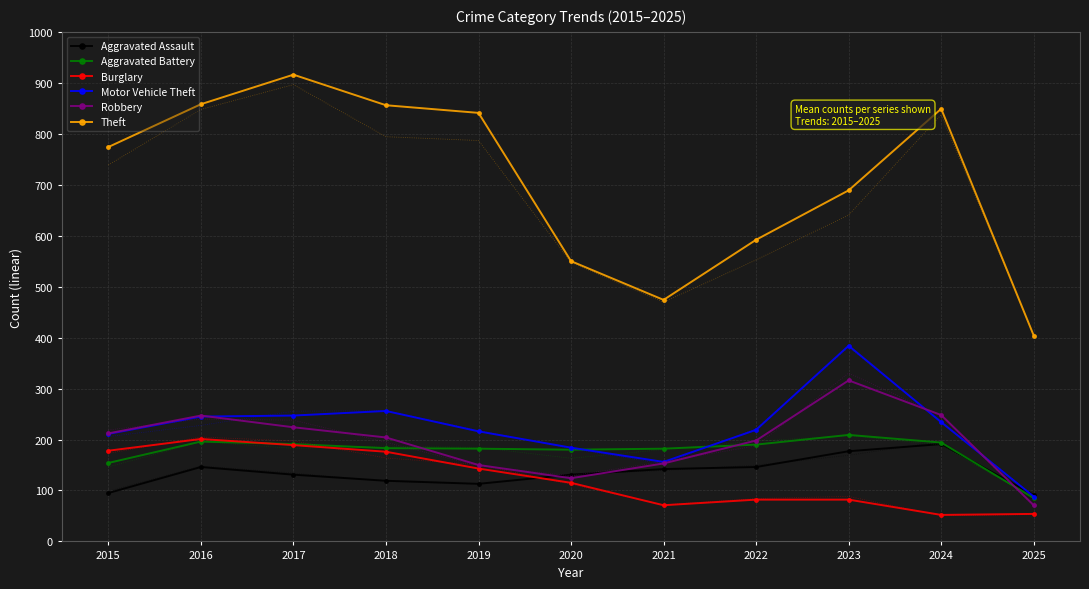

Is this an area chart (filled region under the line)?

No